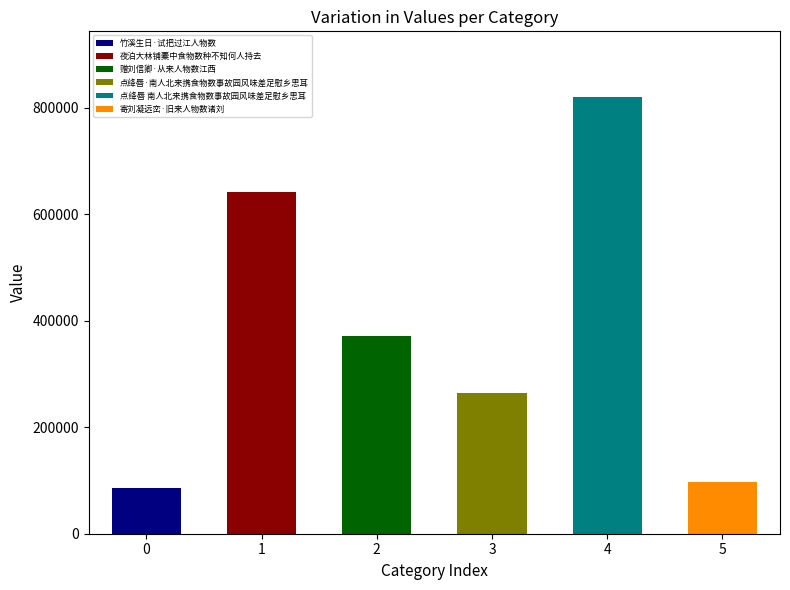

What is the label of the 3rd bar from the left?

赠刘信卿·从来人物数江西